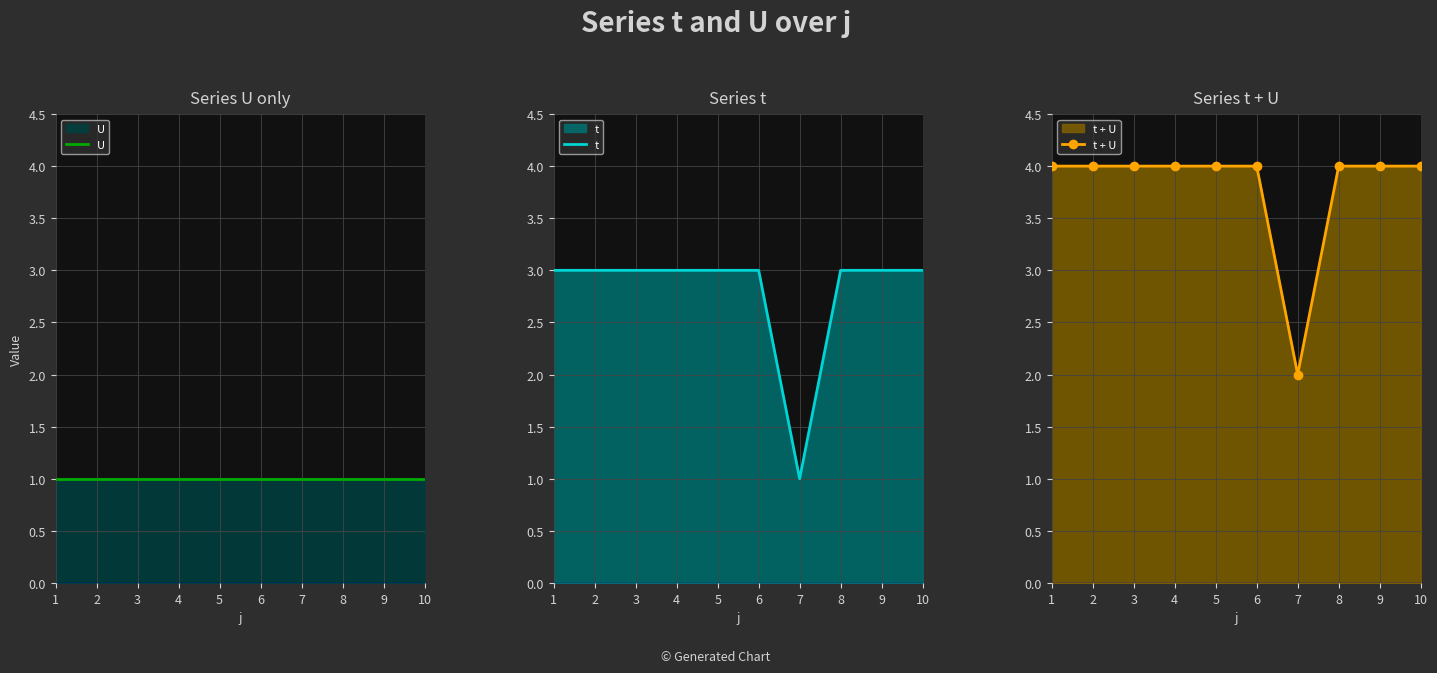

True or false: t and t + U cross at least once.

False